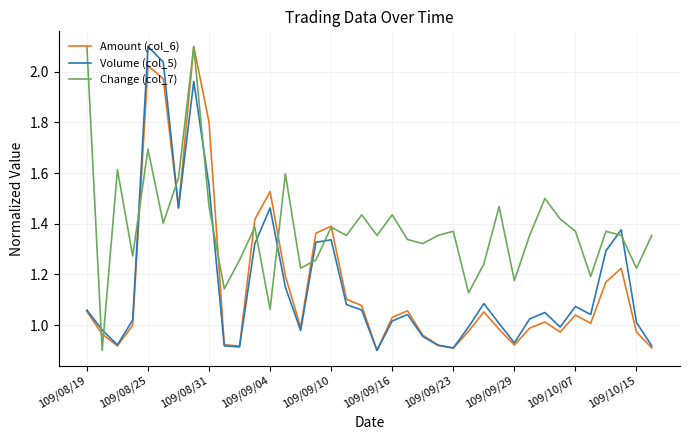

What is the maximum value for Change (col_7)?

2.1